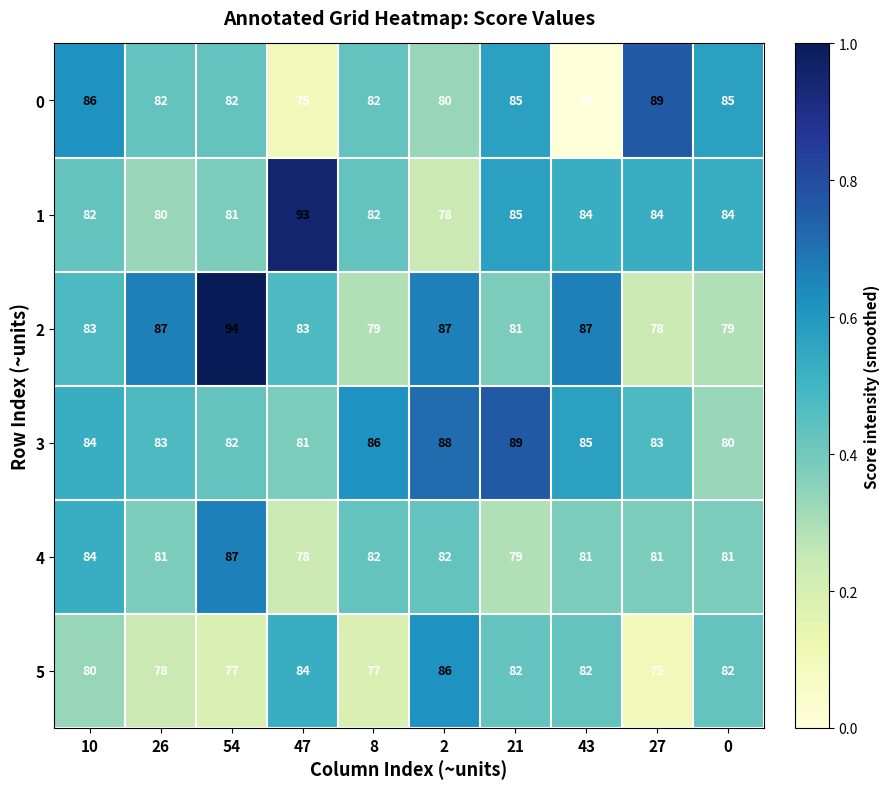

What is the spread (max minus min) of values at 10?

6